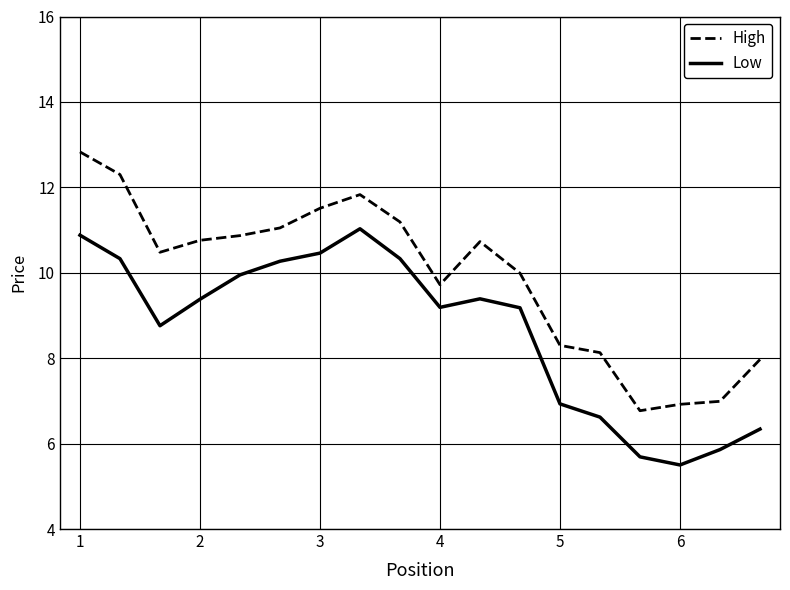

At how many categories does at least one series exceed 9?

12